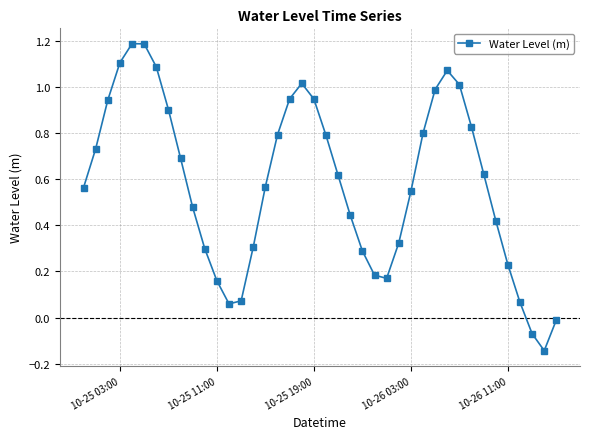

What is the value of the 5th point from the left?

1.2